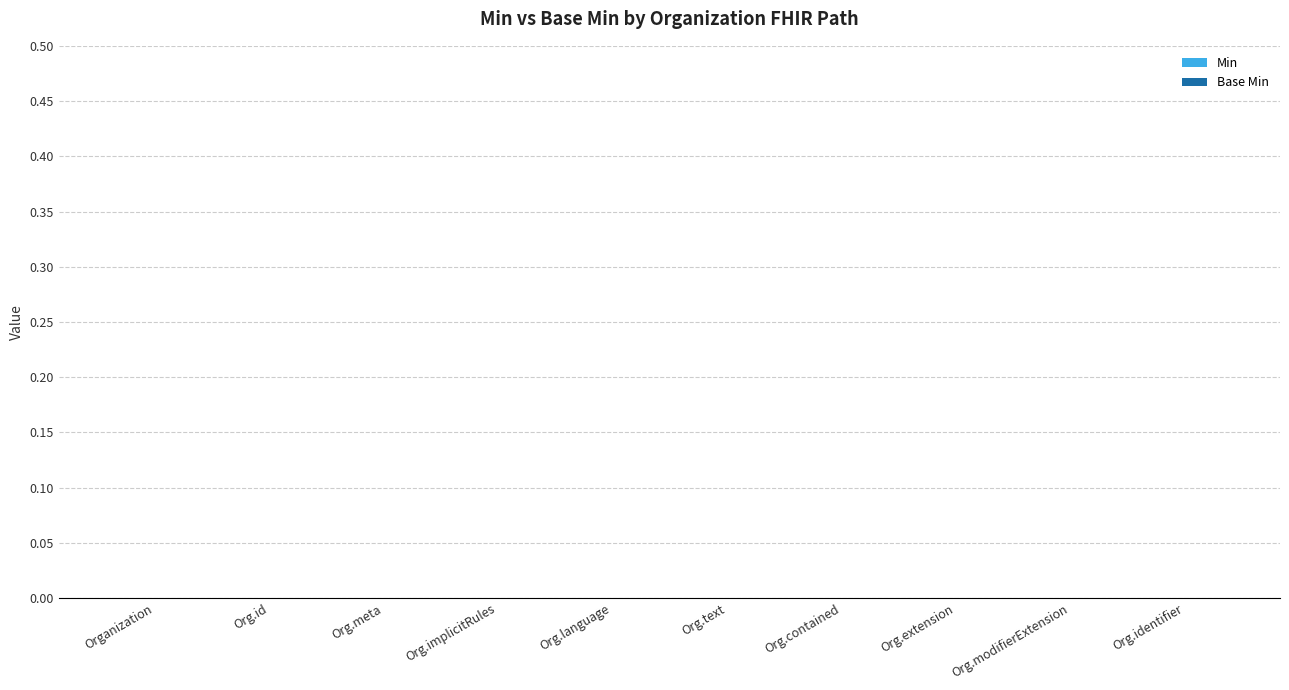

Does the chart contain stacked bars?

No